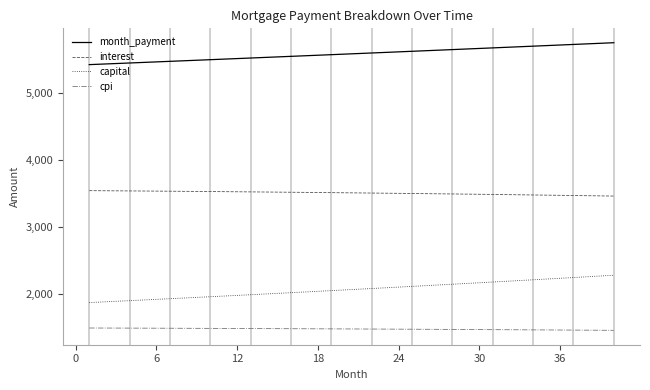

What are all the series names shown in the legend?

month_payment, interest, capital, cpi